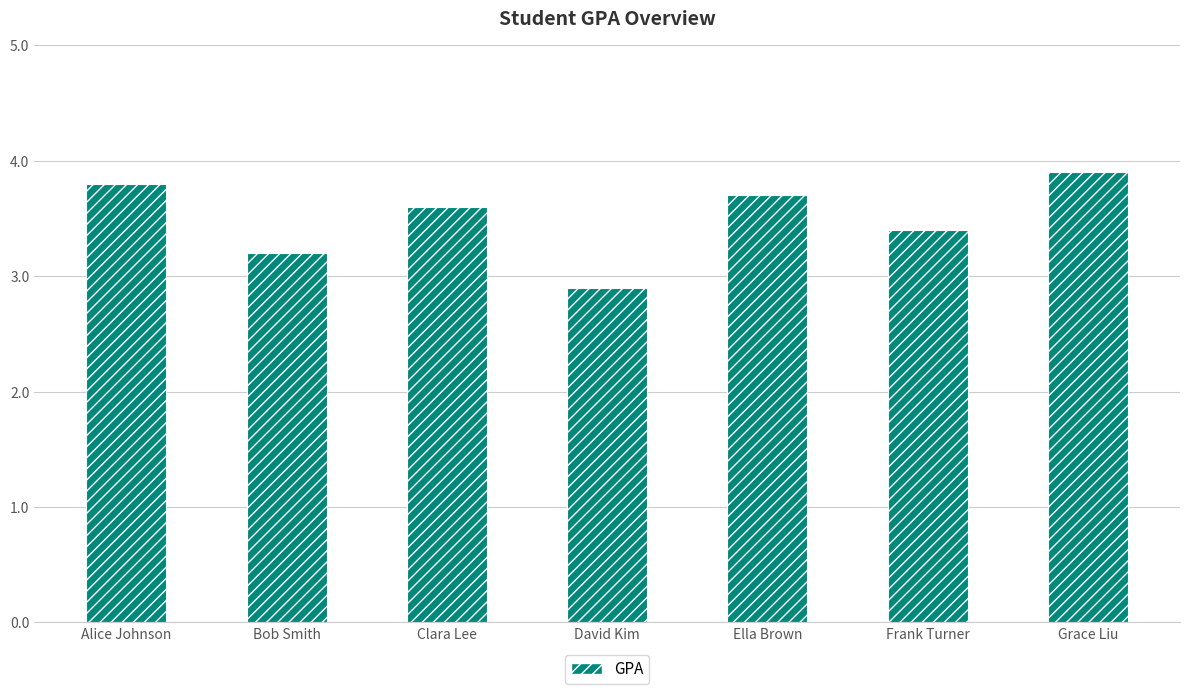

Reading left to right, extract all data points from this chart.

Alice Johnson=3.8	Bob Smith=3.2	Clara Lee=3.6	David Kim=2.9	Ella Brown=3.7	Frank Turner=3.4	Grace Liu=3.9